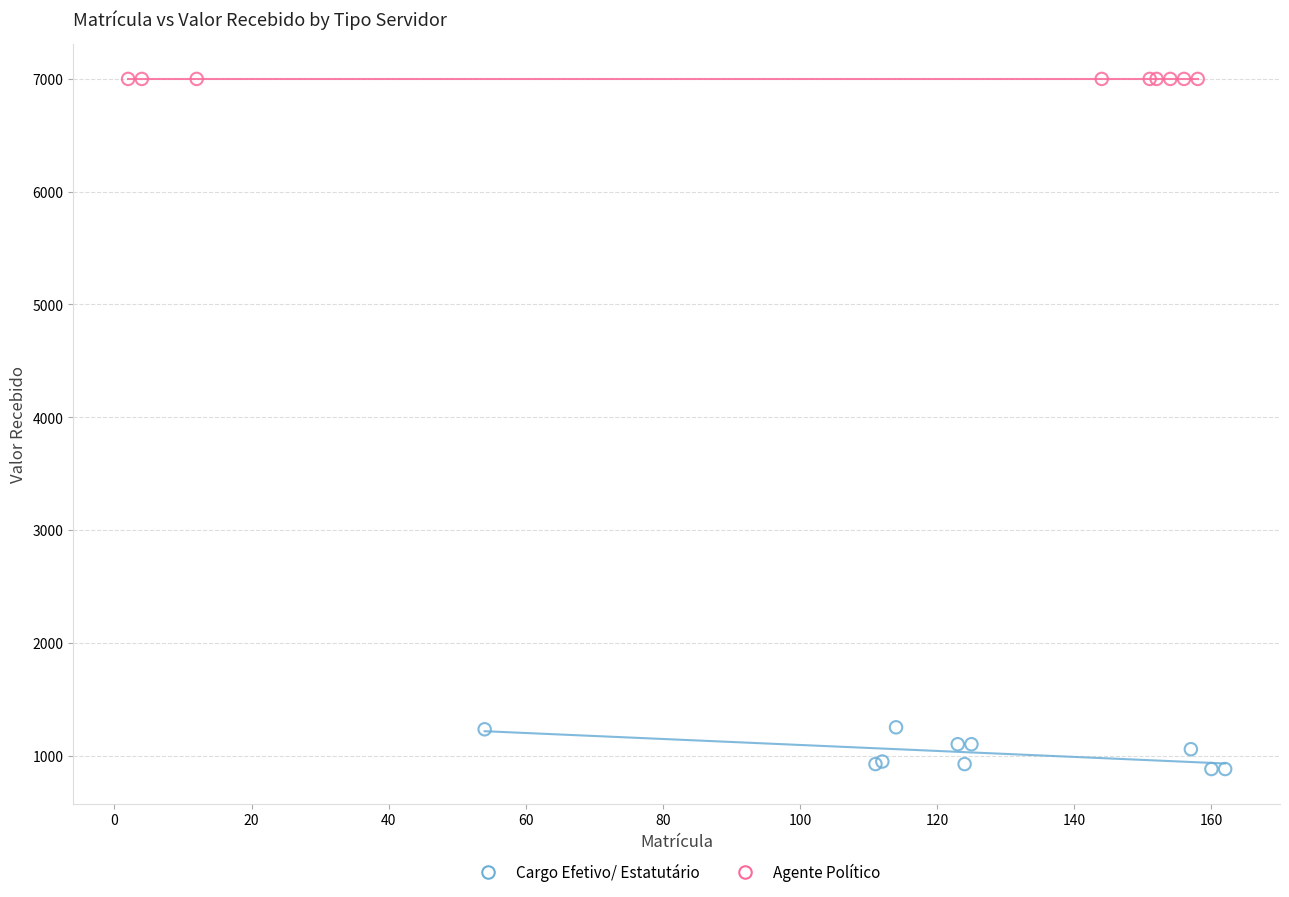

Which series contains the lowest Y value?

Cargo Efetivo/ Estatutário